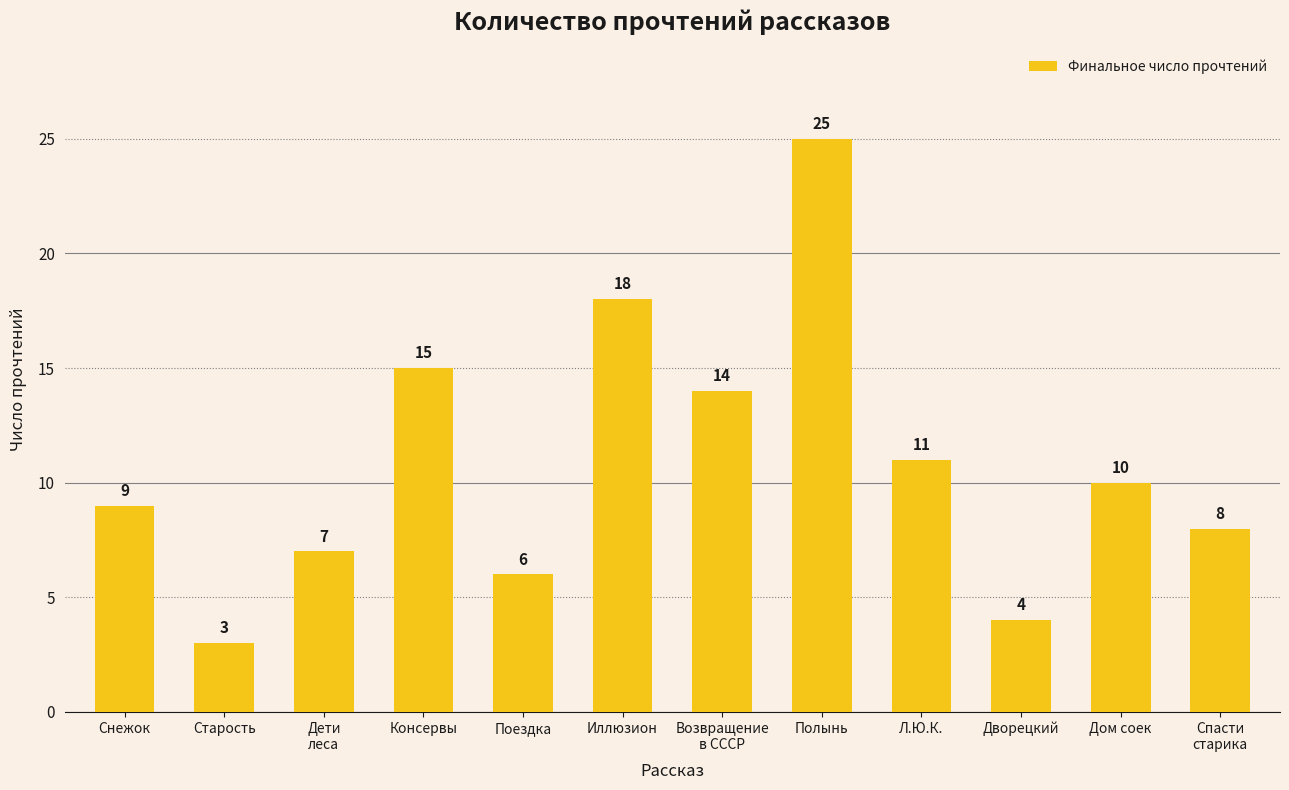

Which category has the lowest value across all series?

Старость